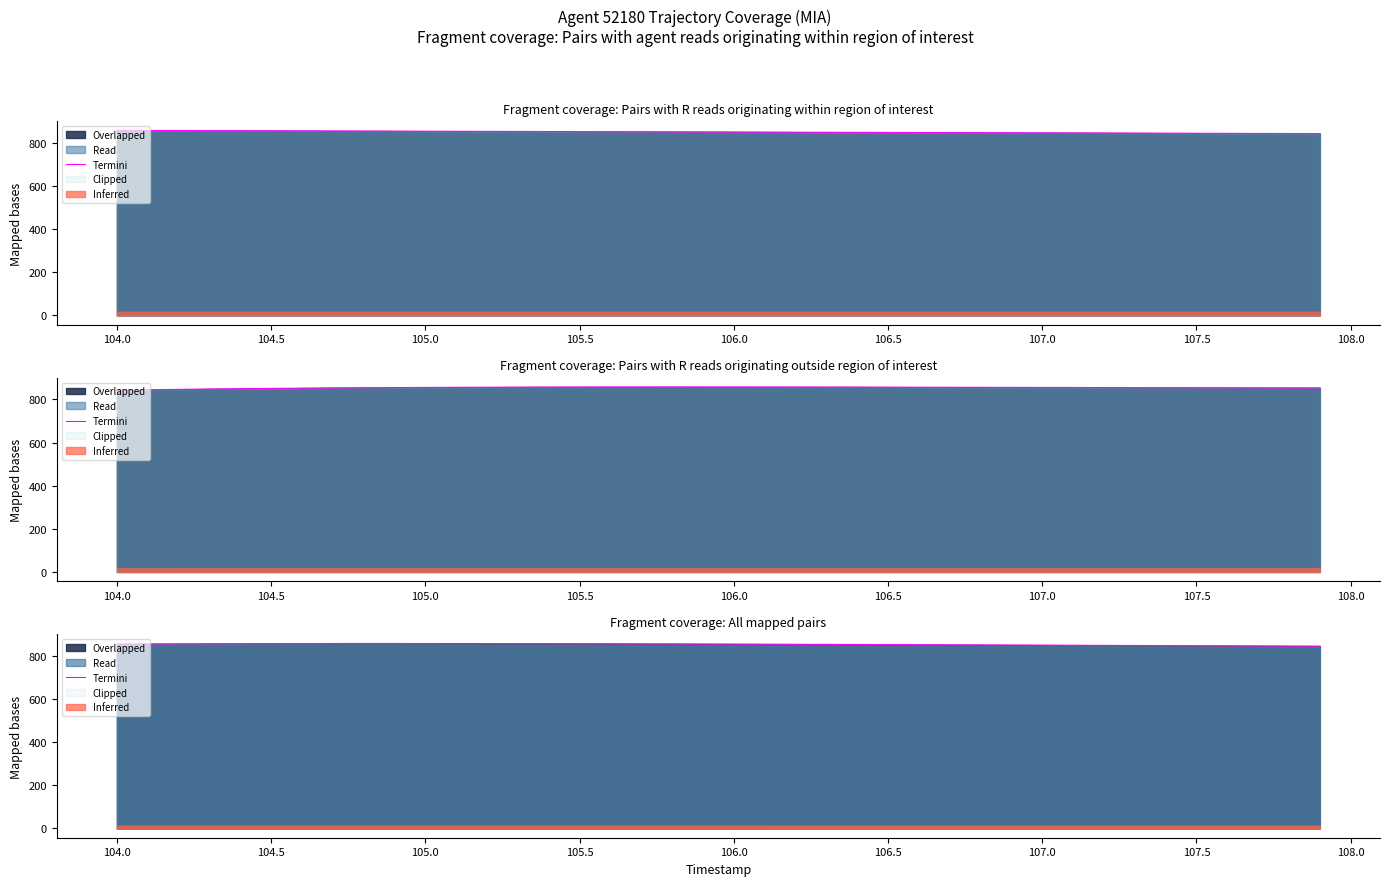

How many data points are above 857?

22